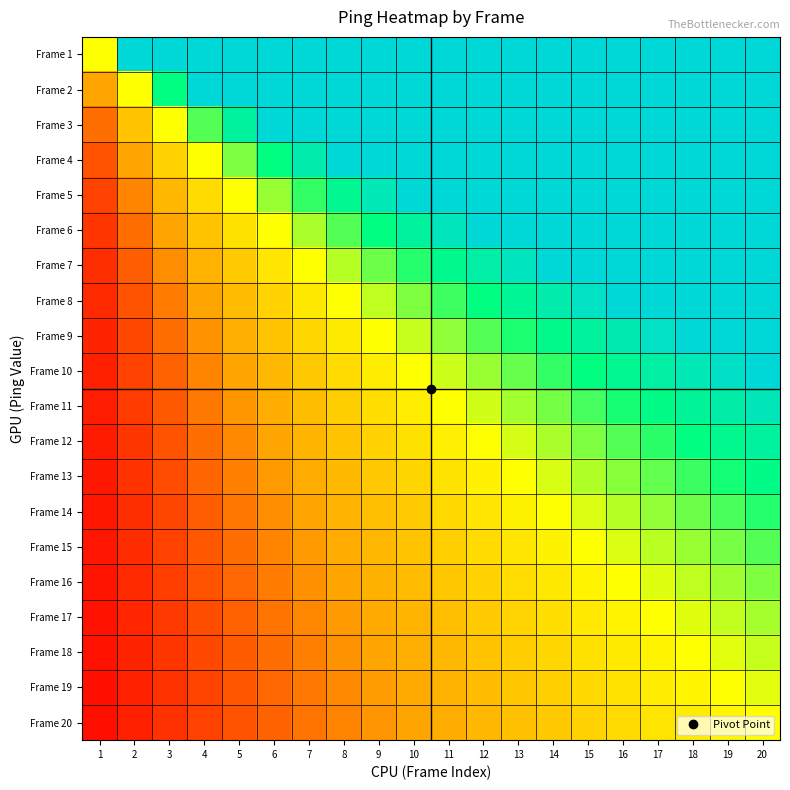

Which has a higher value, 4 or 7?

4